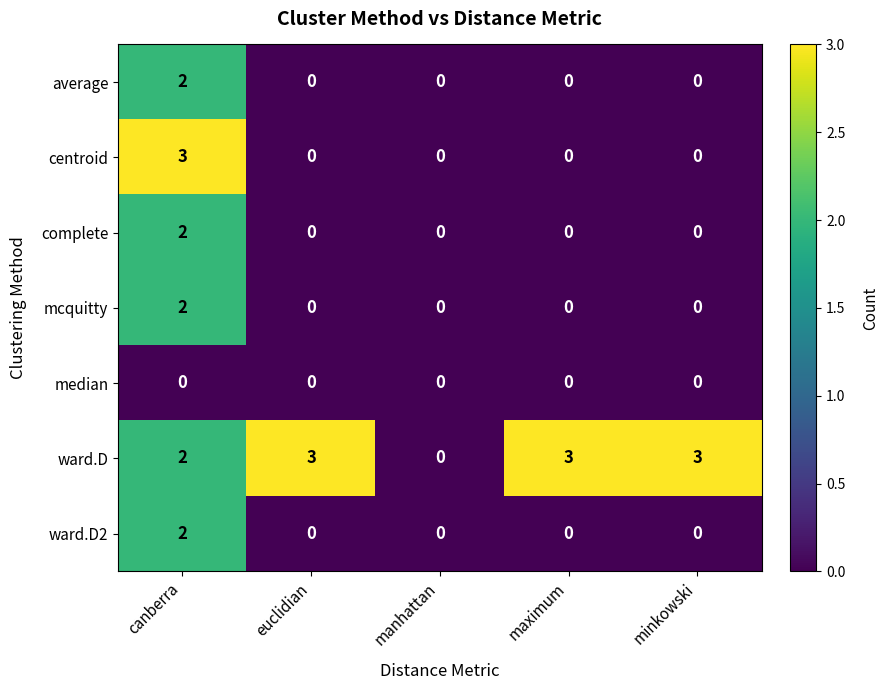

How many ward.D2 values are between 0 and 1?

4